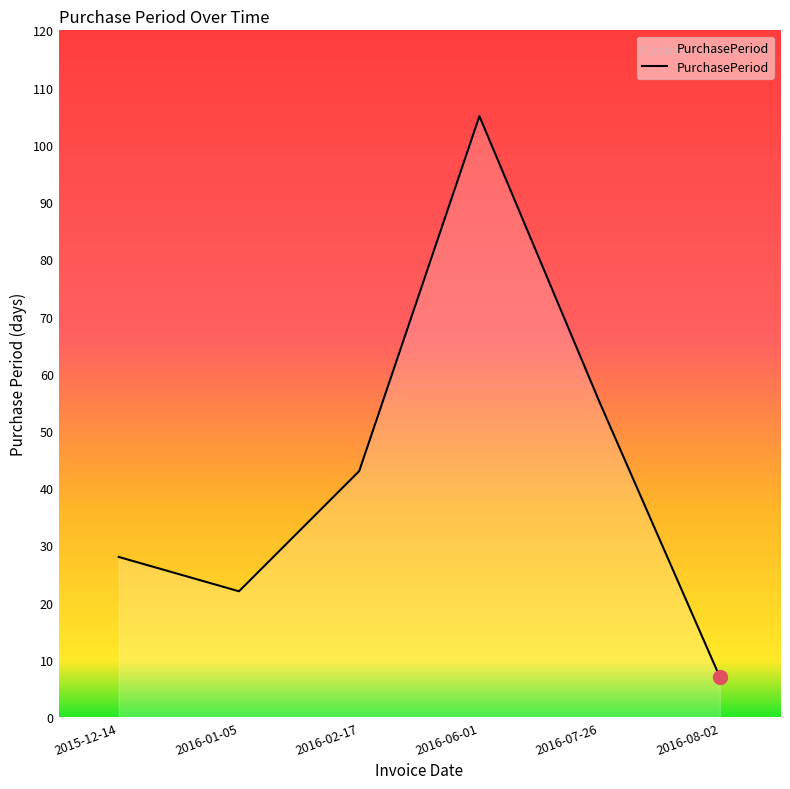

What is the maximum value shown in the chart?

105